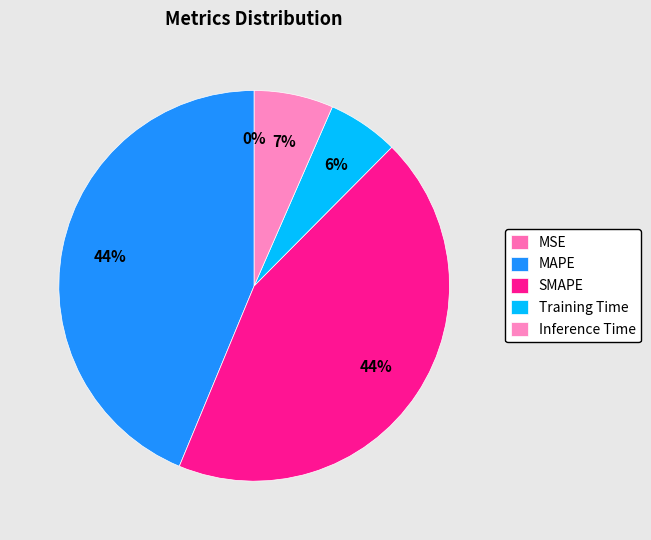

Does Training Time represent more than half of the total?

No